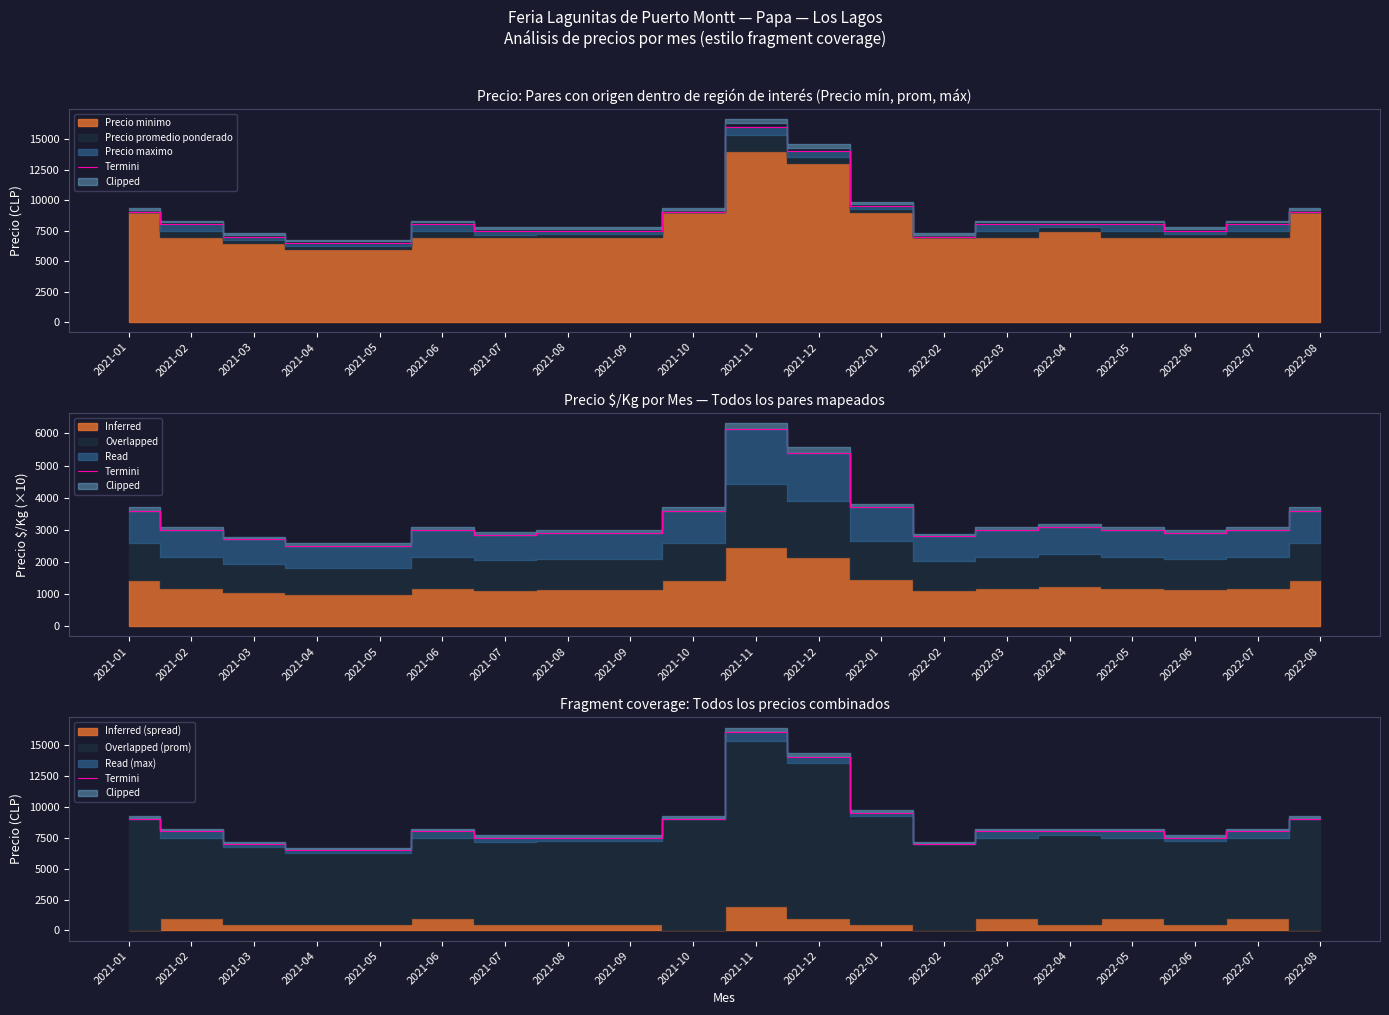

What is the change in value from 2021-03 to 2021-06?

+1000